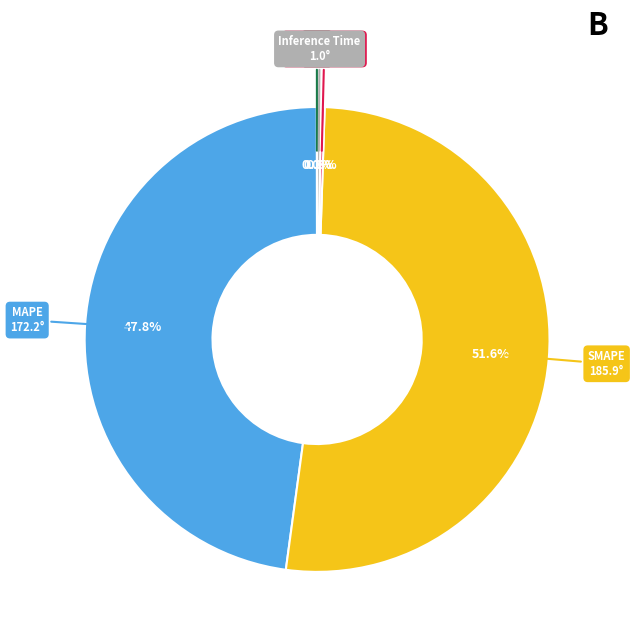

Is there a majority slice in this chart?

Yes